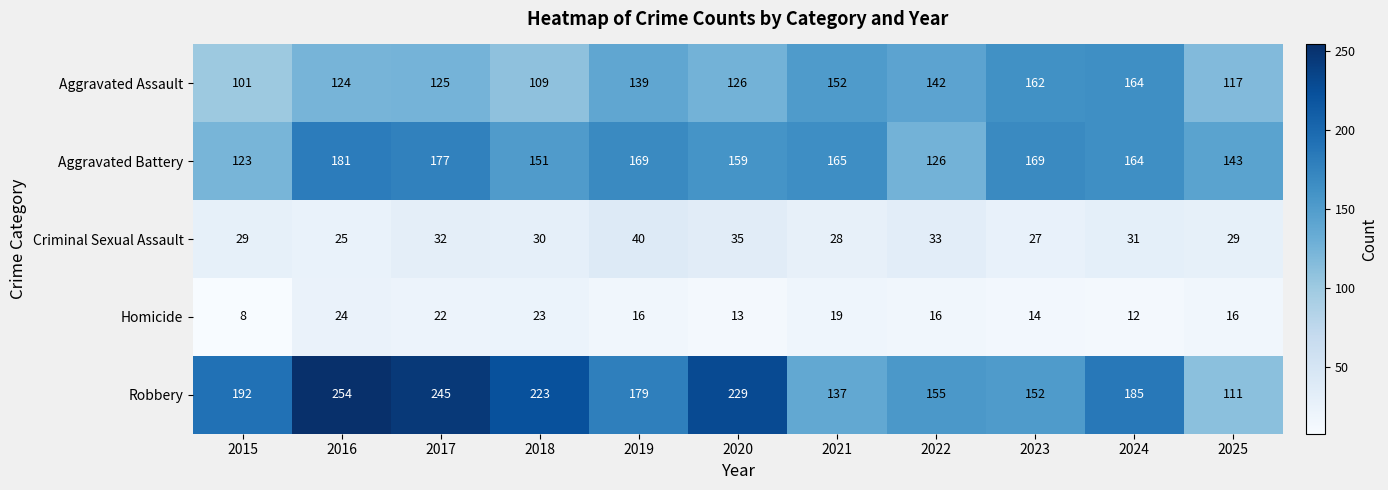

At how many categories does at least one series exceed 97?

11